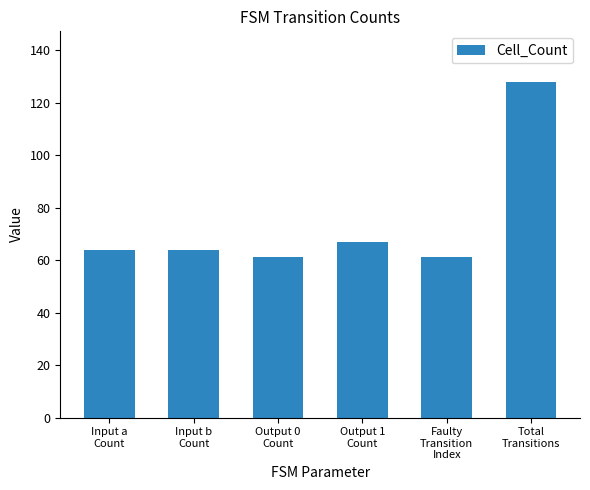

What is the minimum value shown in the chart?

61